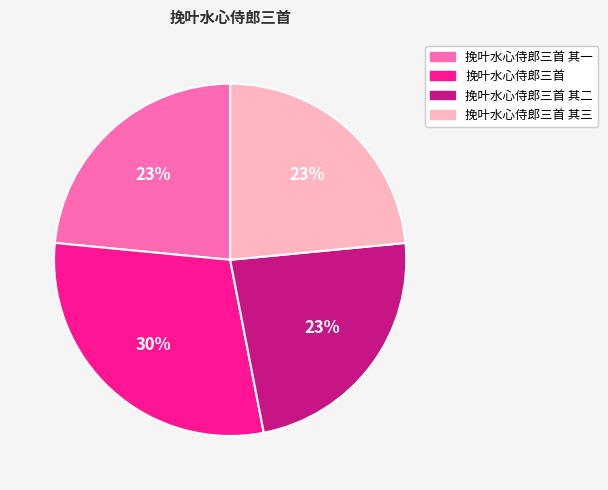

Count the number of slices in the pie.

4